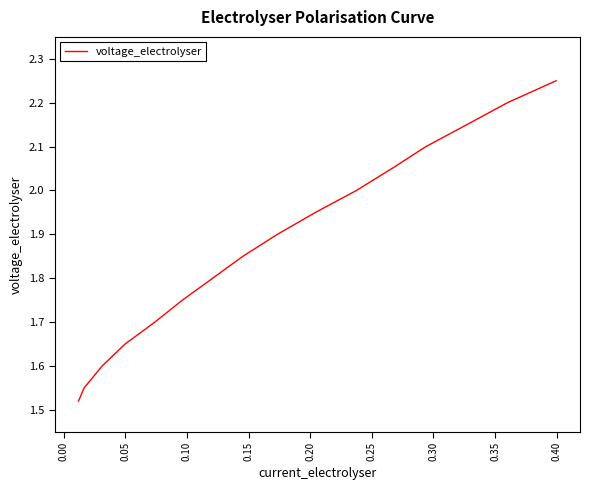

What is the difference between the maximum and minimum values?

0.7